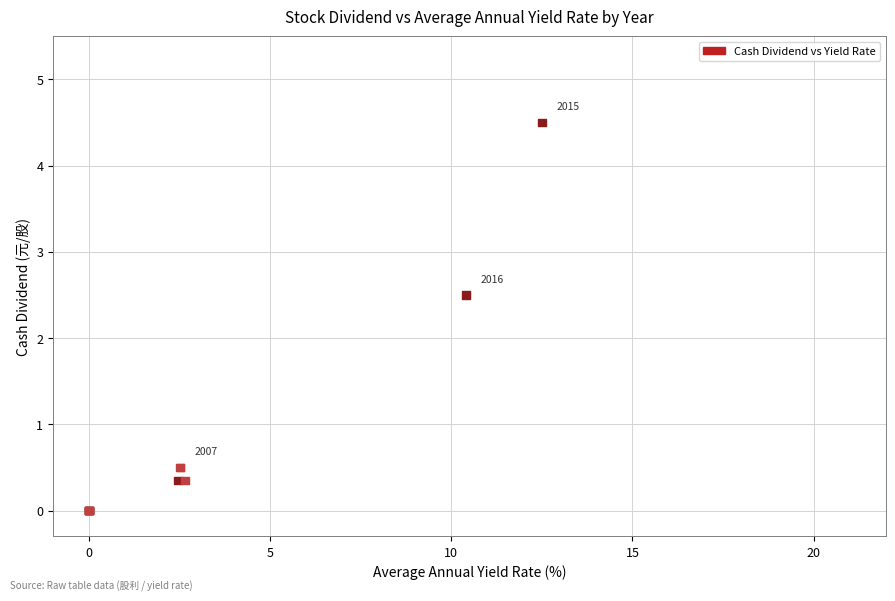

What Y value in the scatter plot is closest to 2?

2.5